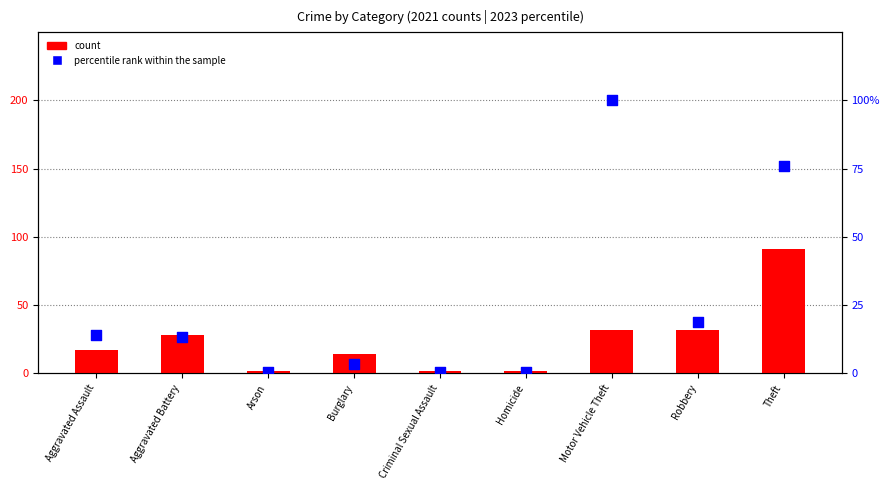

Which series has the largest total across all categories?

percentile rank within the sample